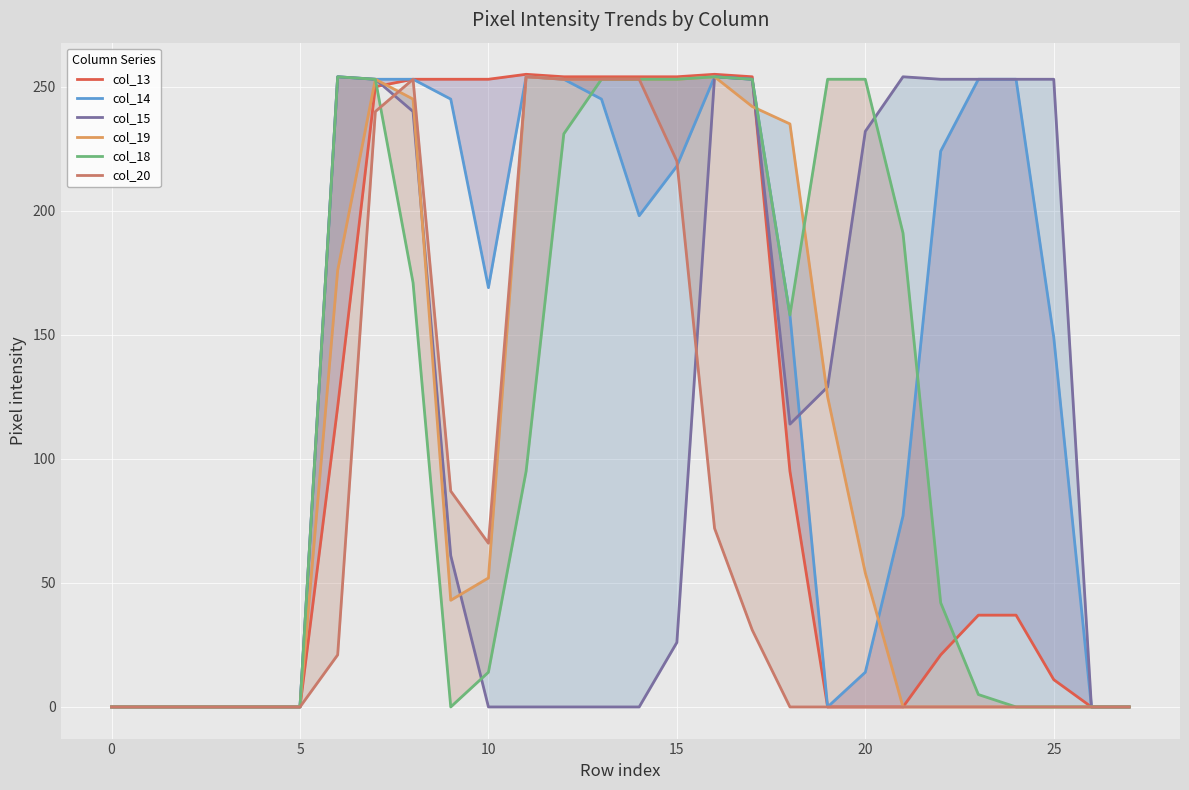

The col_13 series shows -136 at 19. True or false?

False